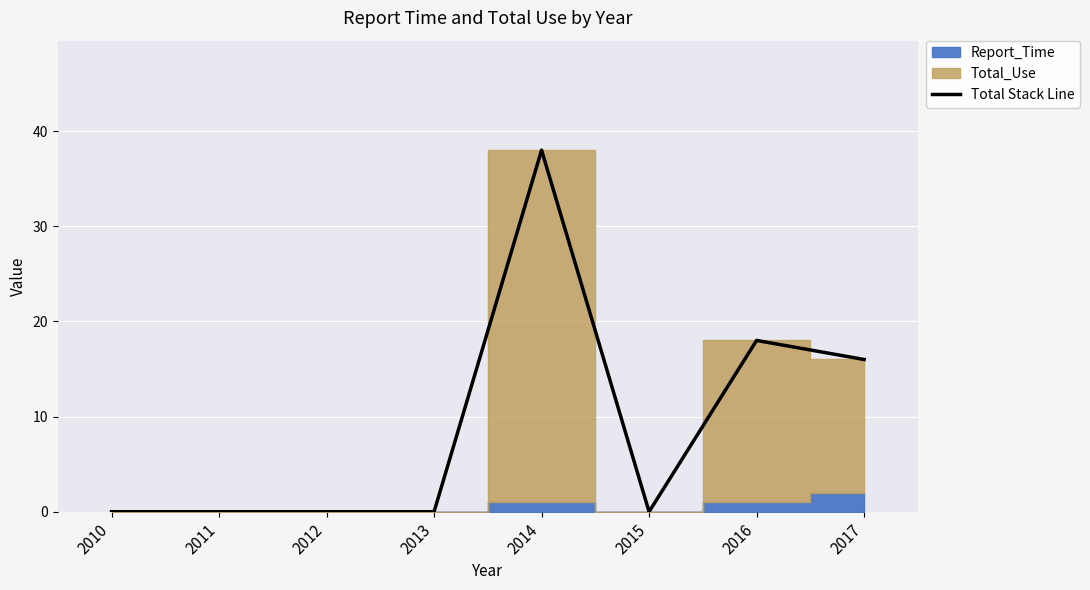

True or false: the data has more than 0 interior local peaks.

True